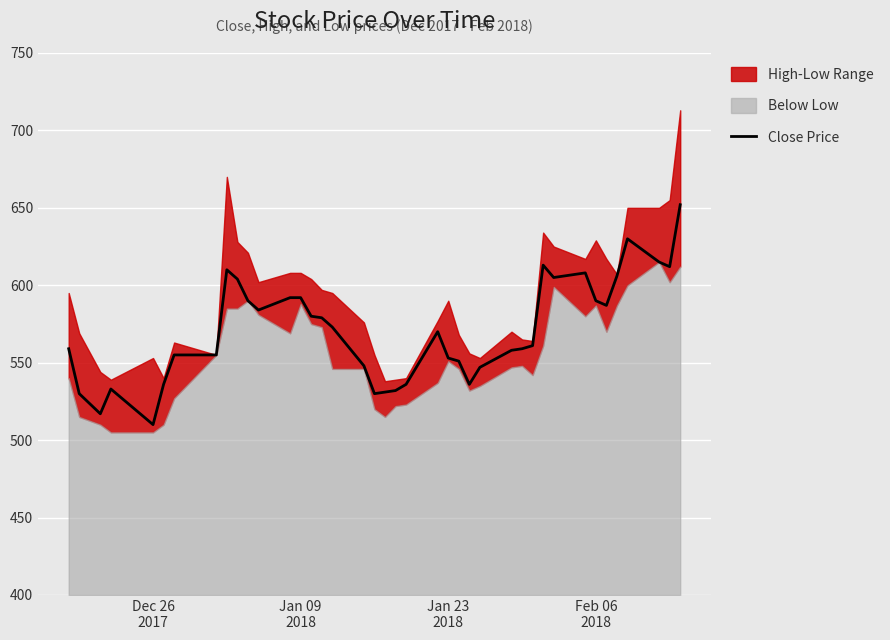

Is it true that the value at 11 is 1011?

False